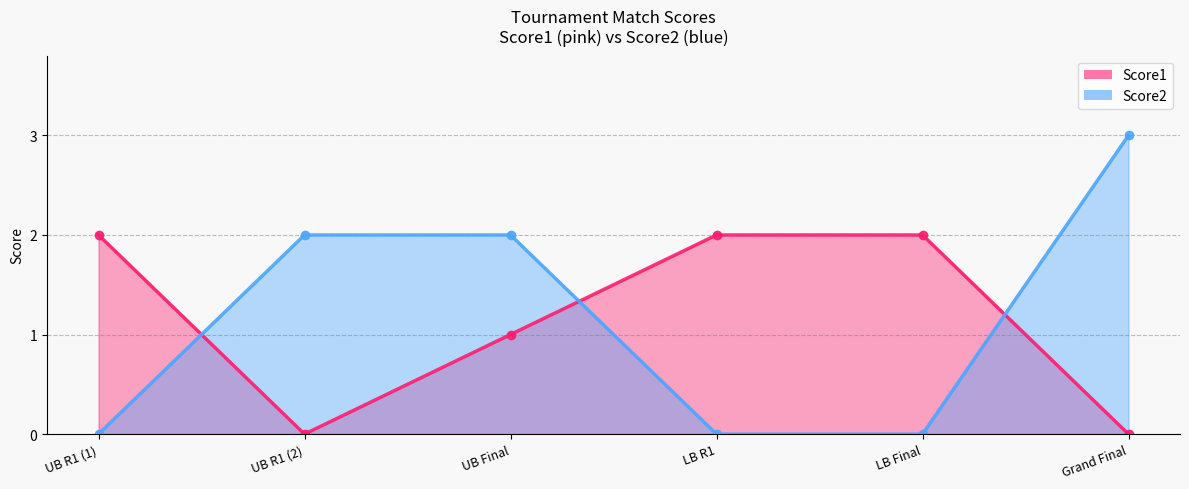

What is the difference between the highest and lowest values at Grand Final?

3